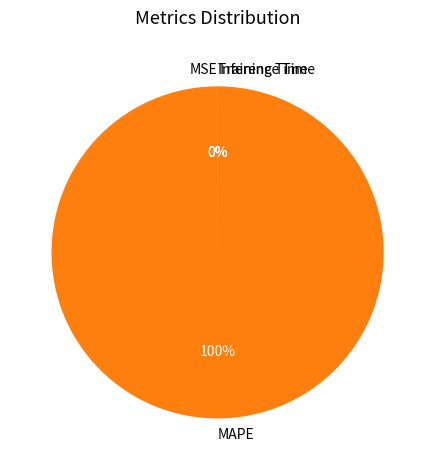

To the nearest percent, what is the average slice percentage?

25%